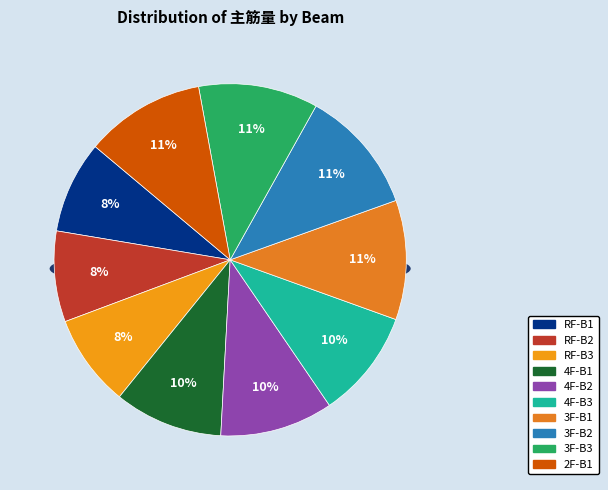

What portion of the pie excludes 3F-B3?

89.0%